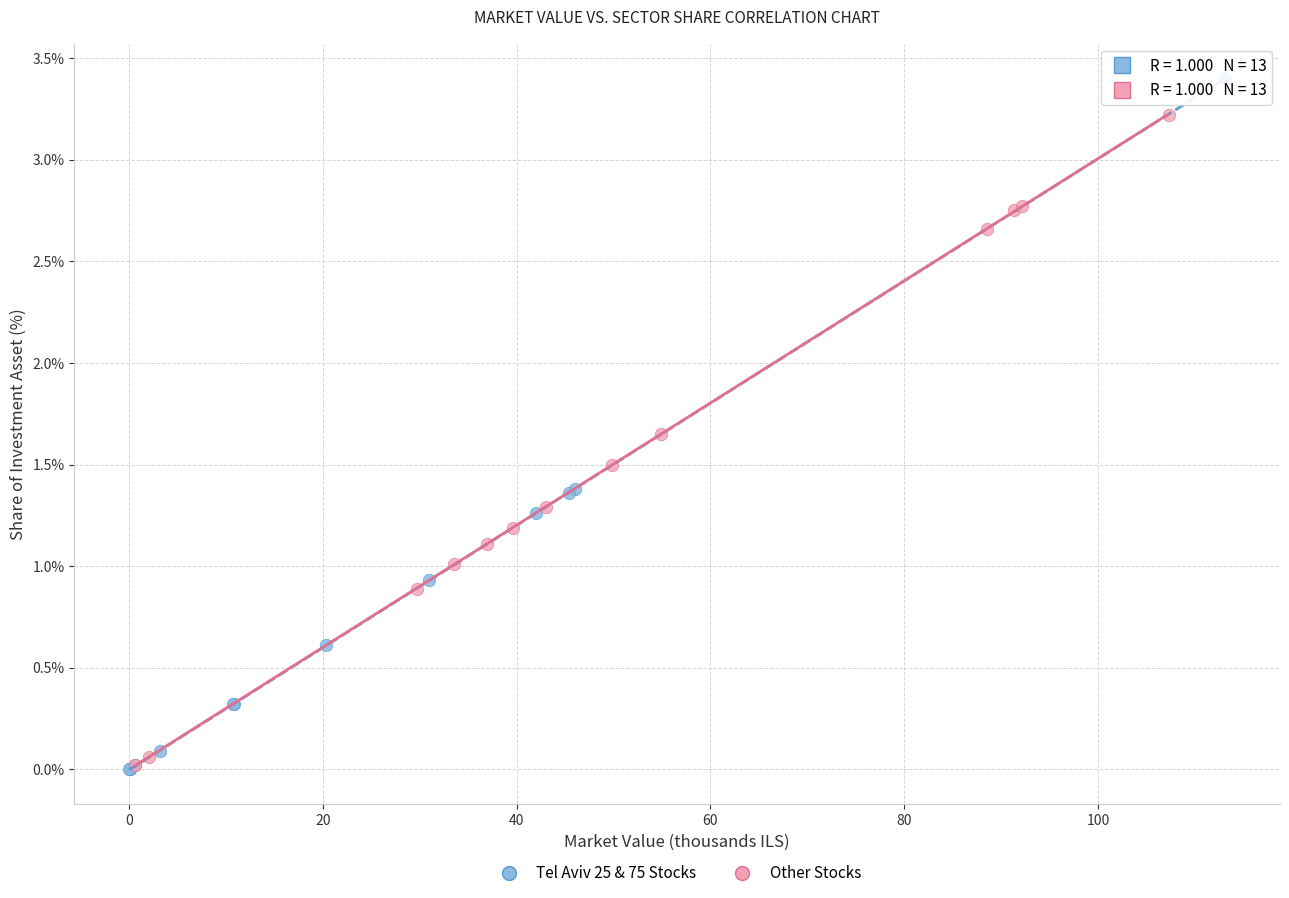

Which series reaches the maximum Y coordinate?

Tel Aviv 25 & 75 Stocks